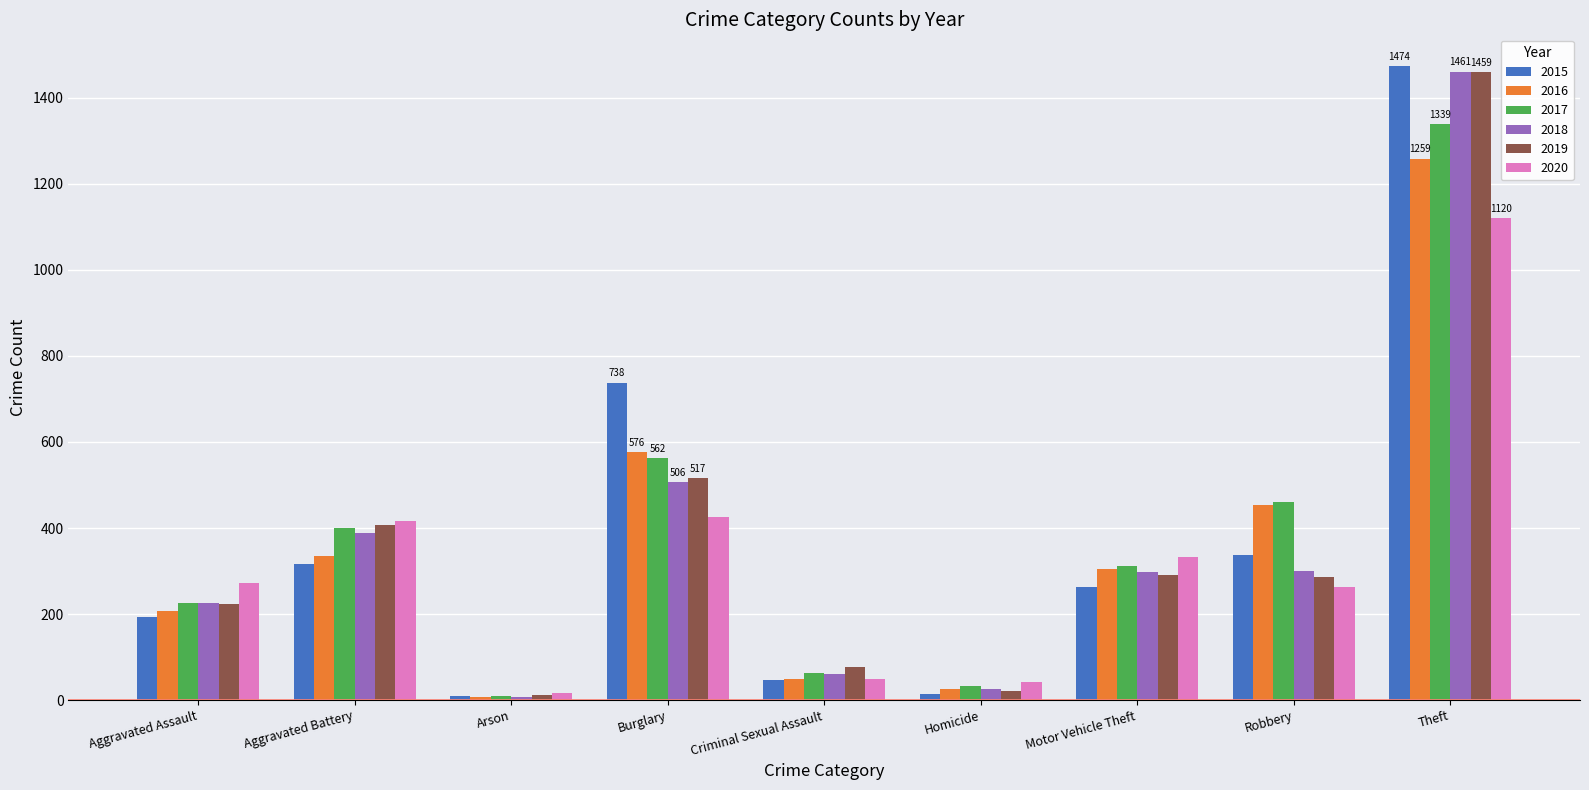

At how many categories does at least one series exceed 1328?

1